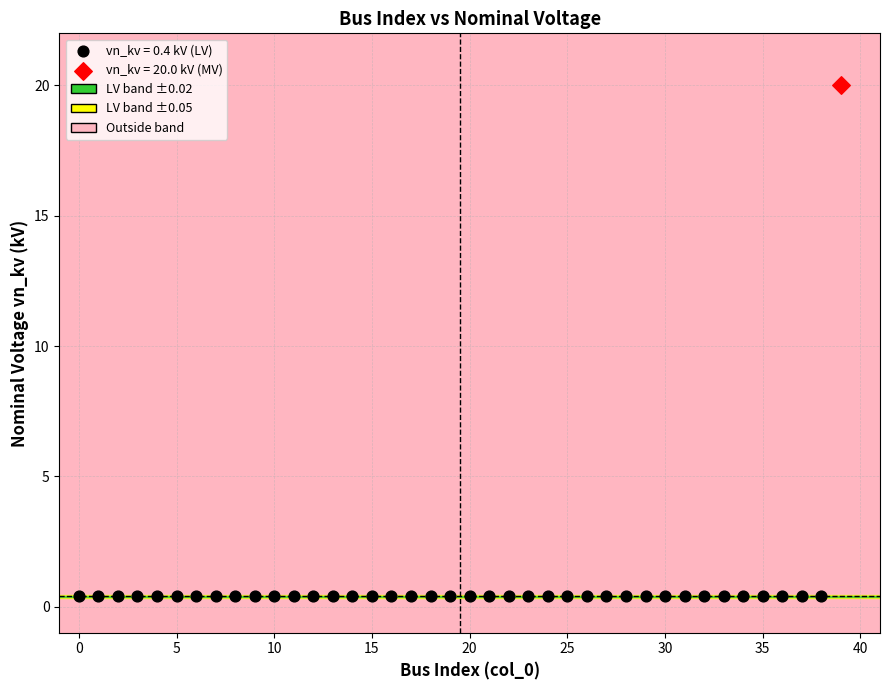

Which series contains the highest Y value?

vn_kv = 20.0 kV (MV)